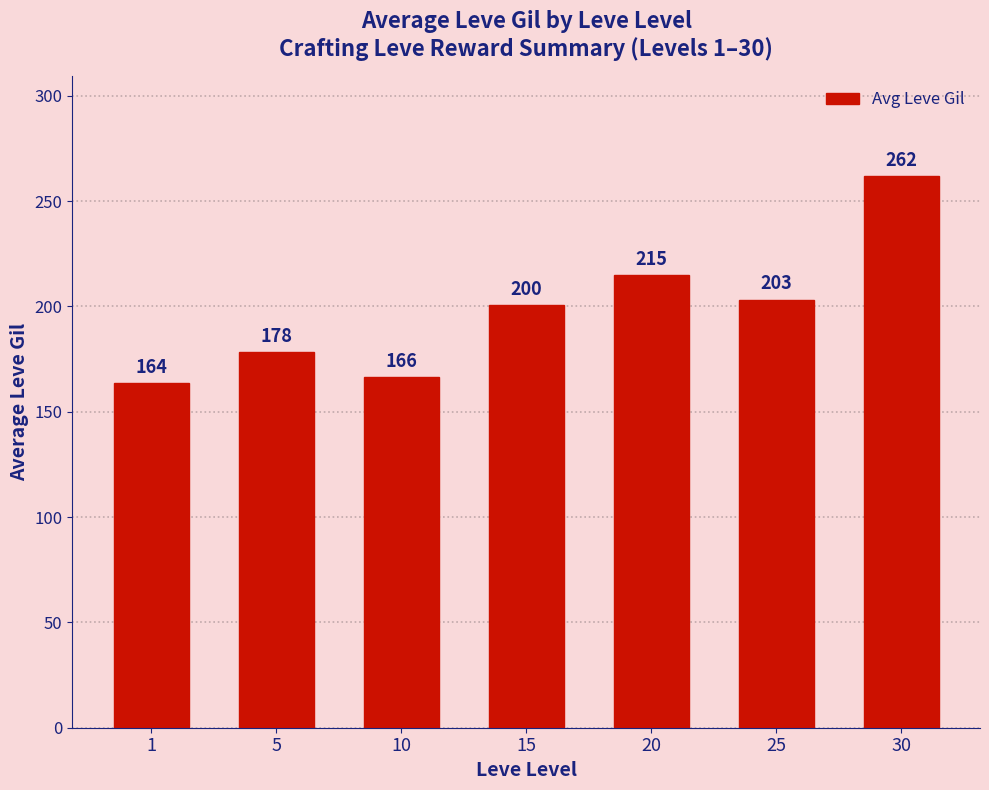

What is the approximate value at 30?

262.0